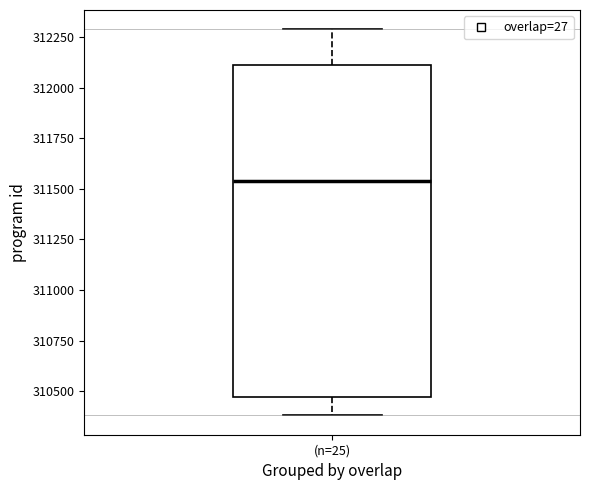

Where is the lower edge of the box for (n=25) on the y-axis? The values are not printed on the chart, so give them approximately, as read against the axis.

310450